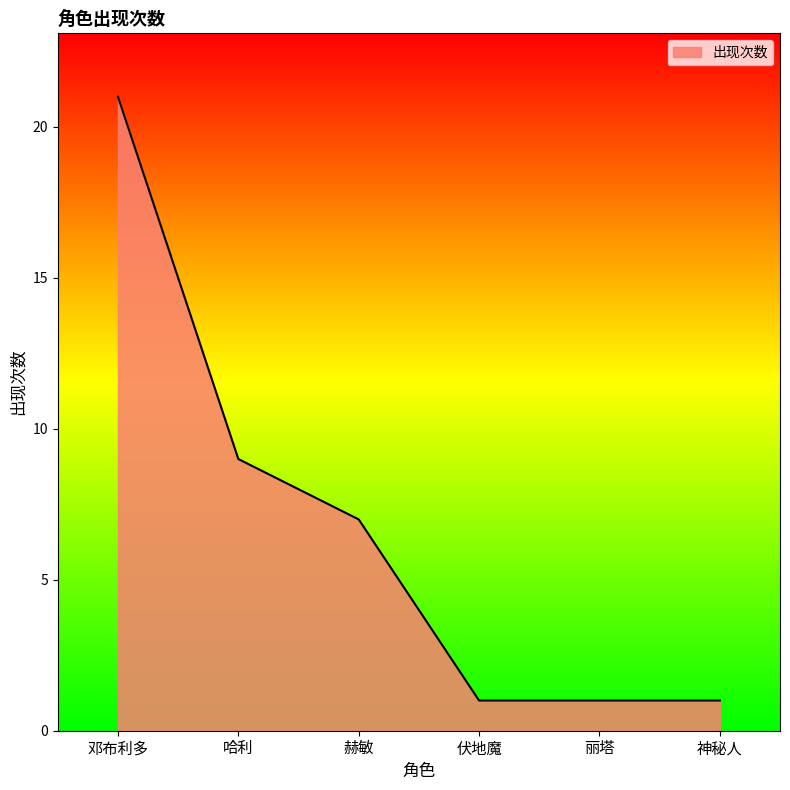

What is the ratio of the value at 哈利 to the value at 丽塔?

9.0